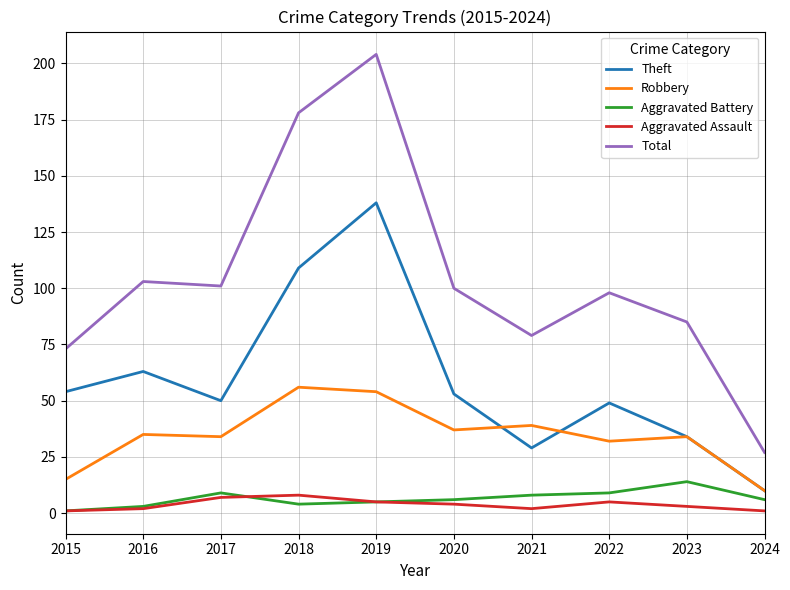

The value of Robbery at 2017 is 34. True or false?

True